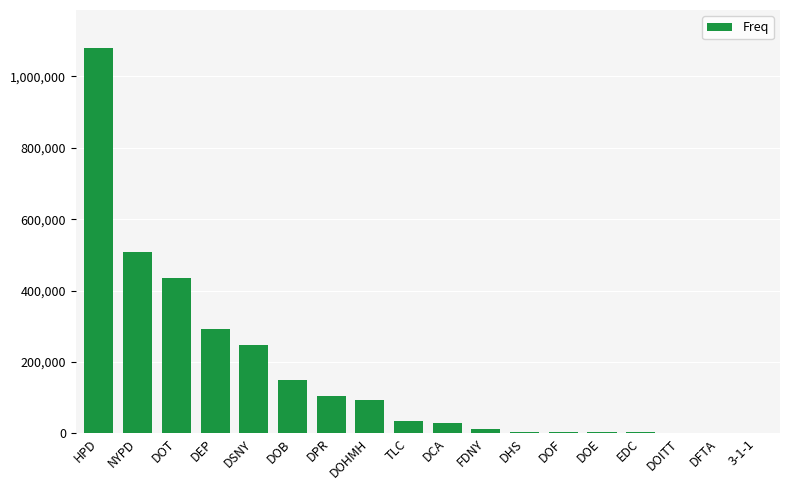

Where does the data first go above 35608?

HPD